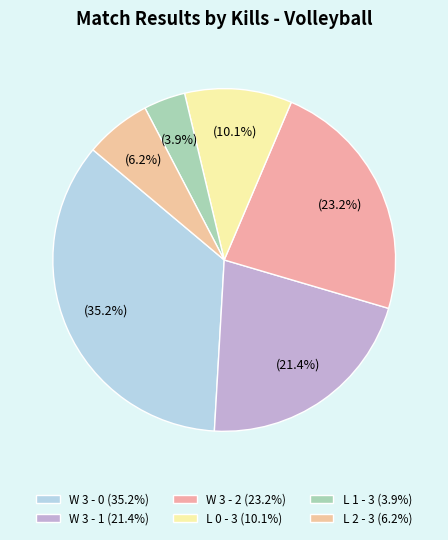

Does L 1 - 3 account for over 50% of the chart?

No